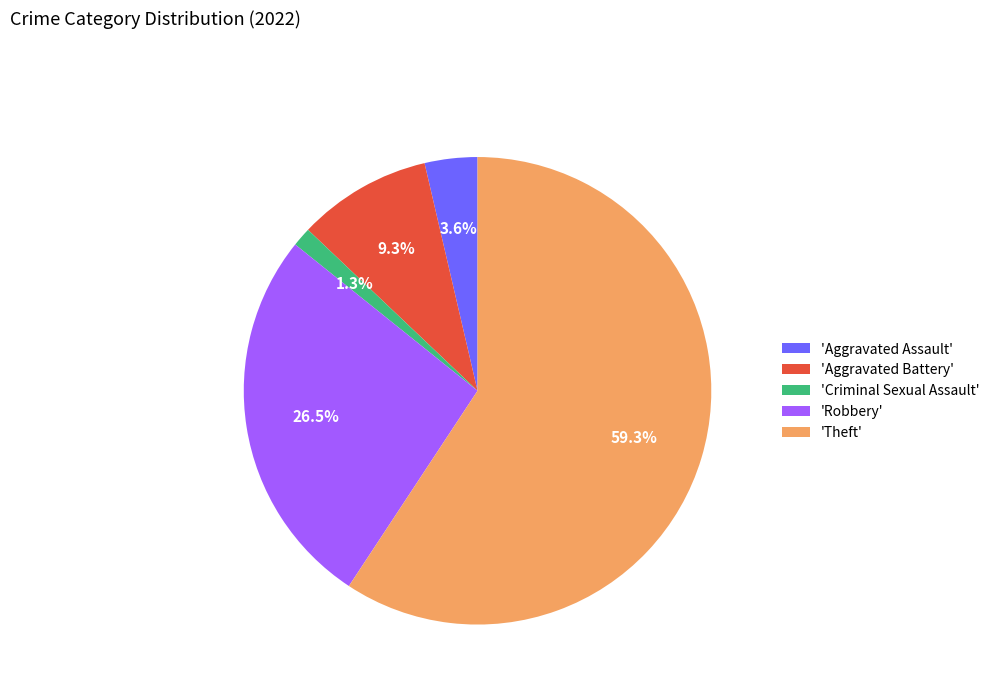

Is there any slice that represents more than half of the pie?

Yes